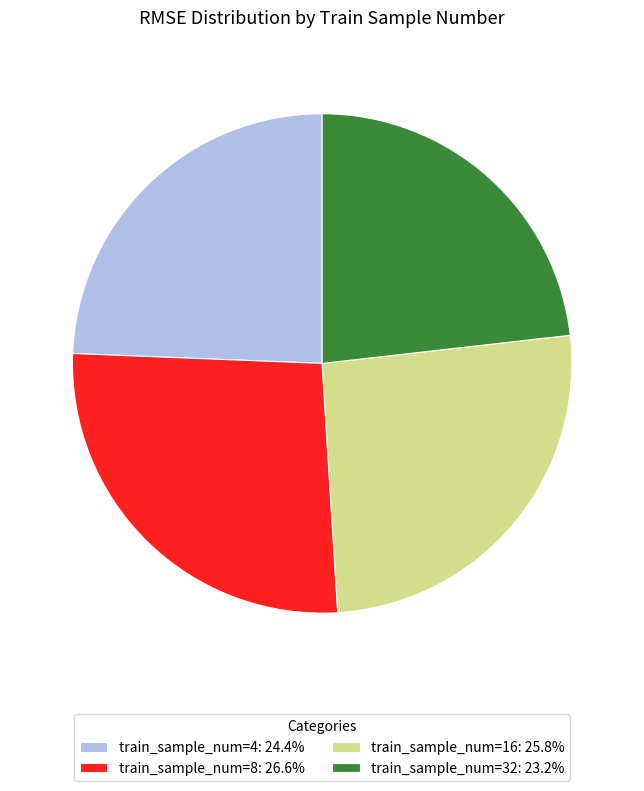

Is train_sample_num=8: 26.6% the majority of the pie?

No